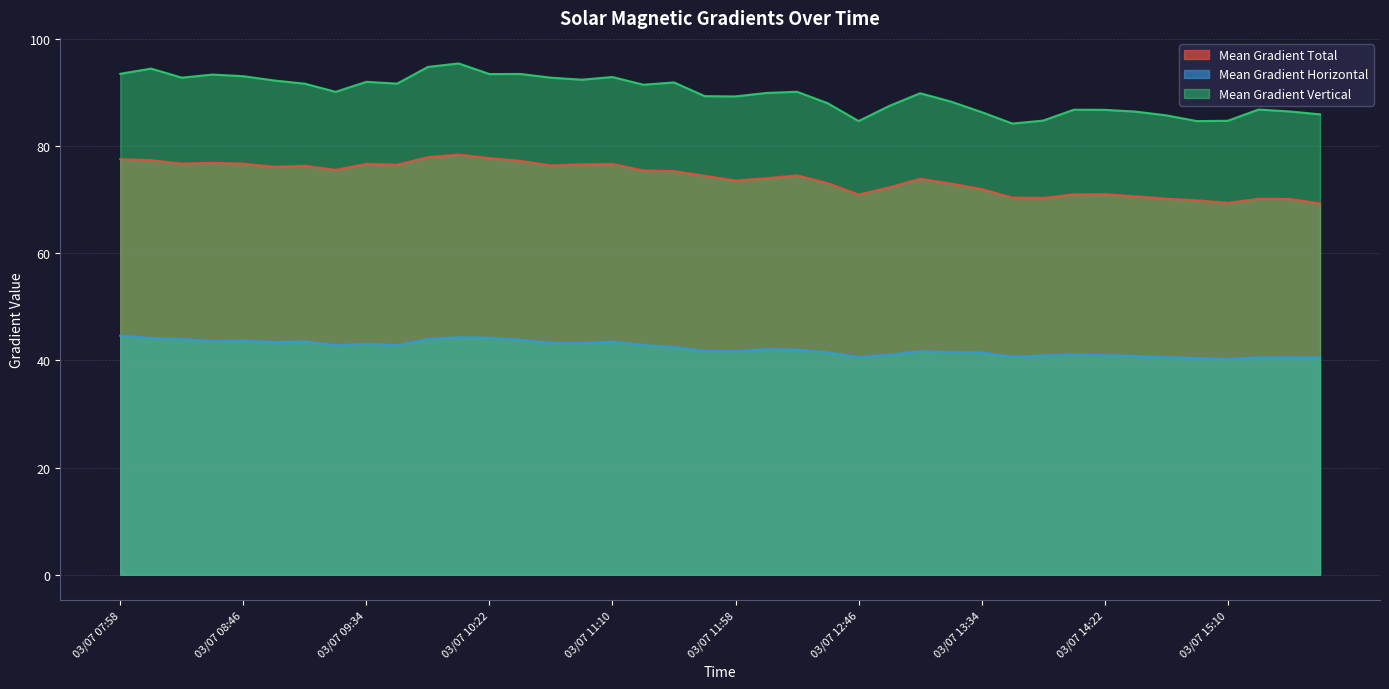

At which category does the chart reach its peak across all series?

03/07 10:10